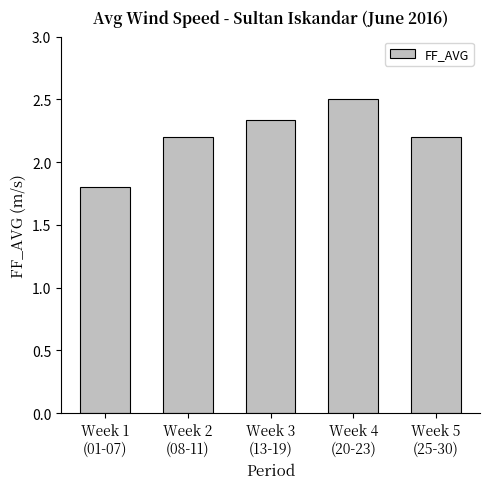

What is the minimum value shown in the chart?

1.8